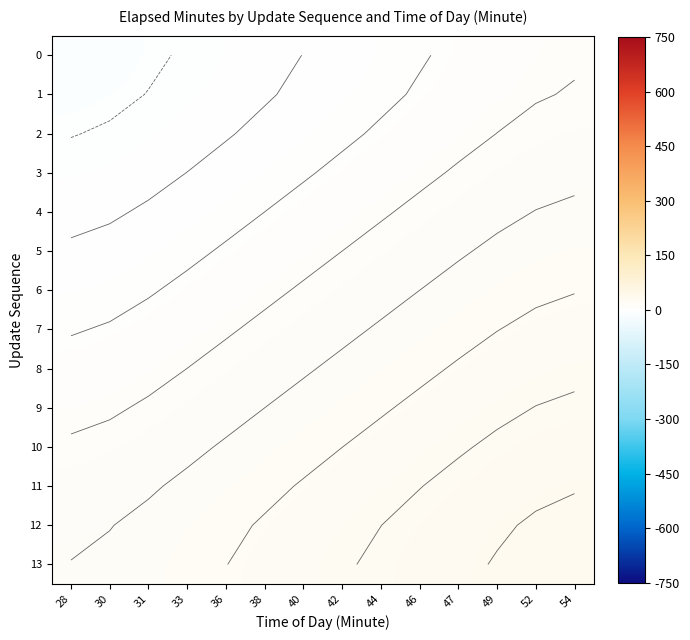

At how many categories does at least one series exceed -1?

14